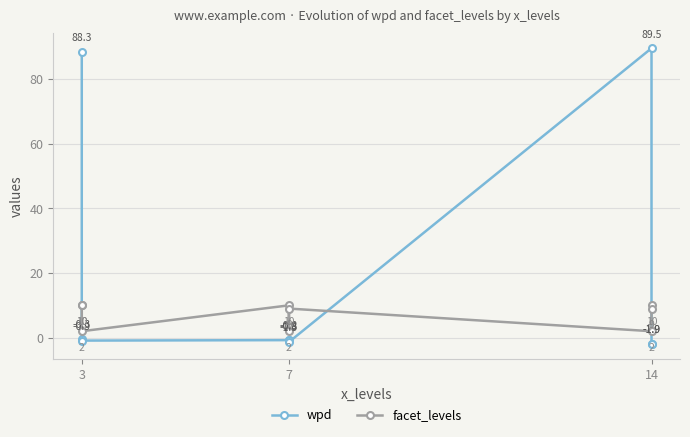

Reading left to right, list all the values displayed in this chart.

wpd: 88.3	-0.3	-0.9	-0.8	-0.8	-1.3	89.5	-1.9	-1.9
facet_levels: 10.0	10.0	2.0	10.0	2.0	9.0	2.0	10.0	9.0